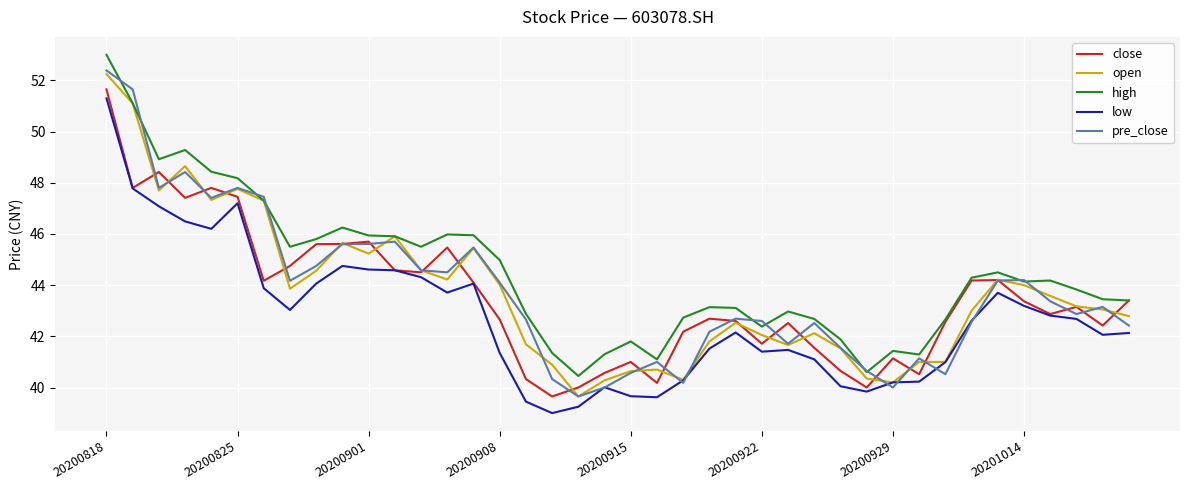

What is the difference between the maximum and minimum values in the open series?

12.6